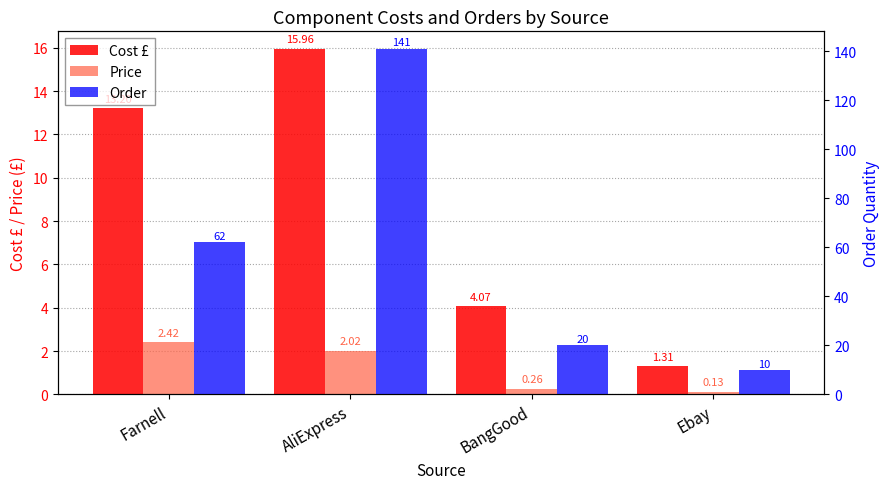

What is the label of the 4th bar from the left?

Ebay